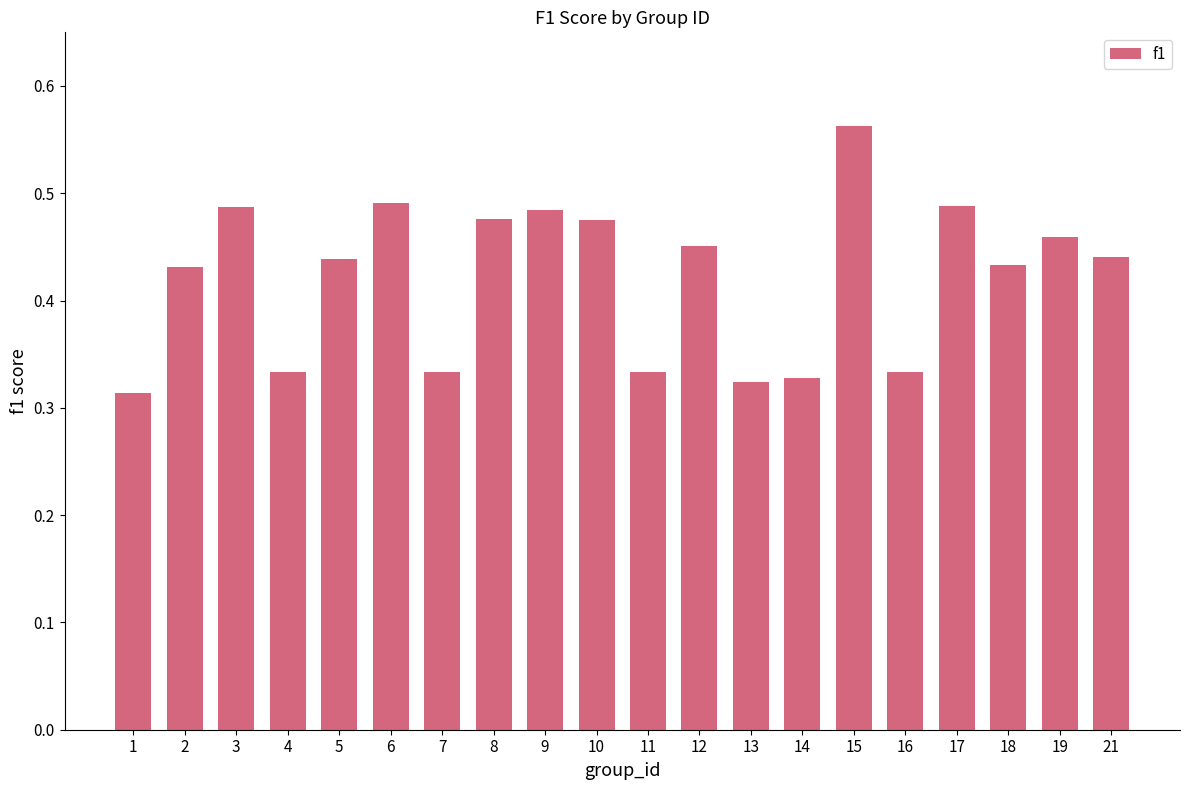

Count the values in the range 0 to 1.

20